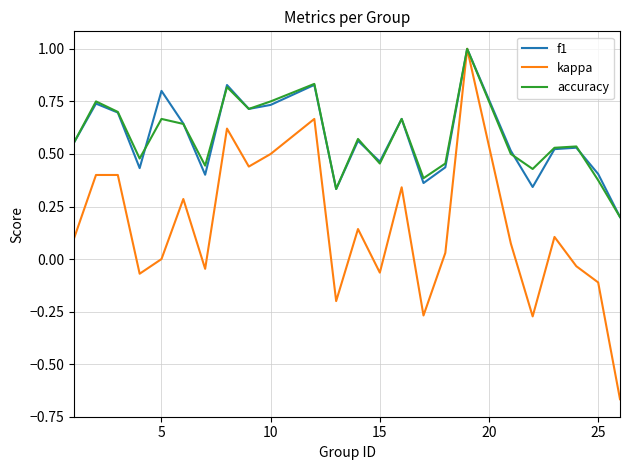

Which series has the widest spread of values?

kappa